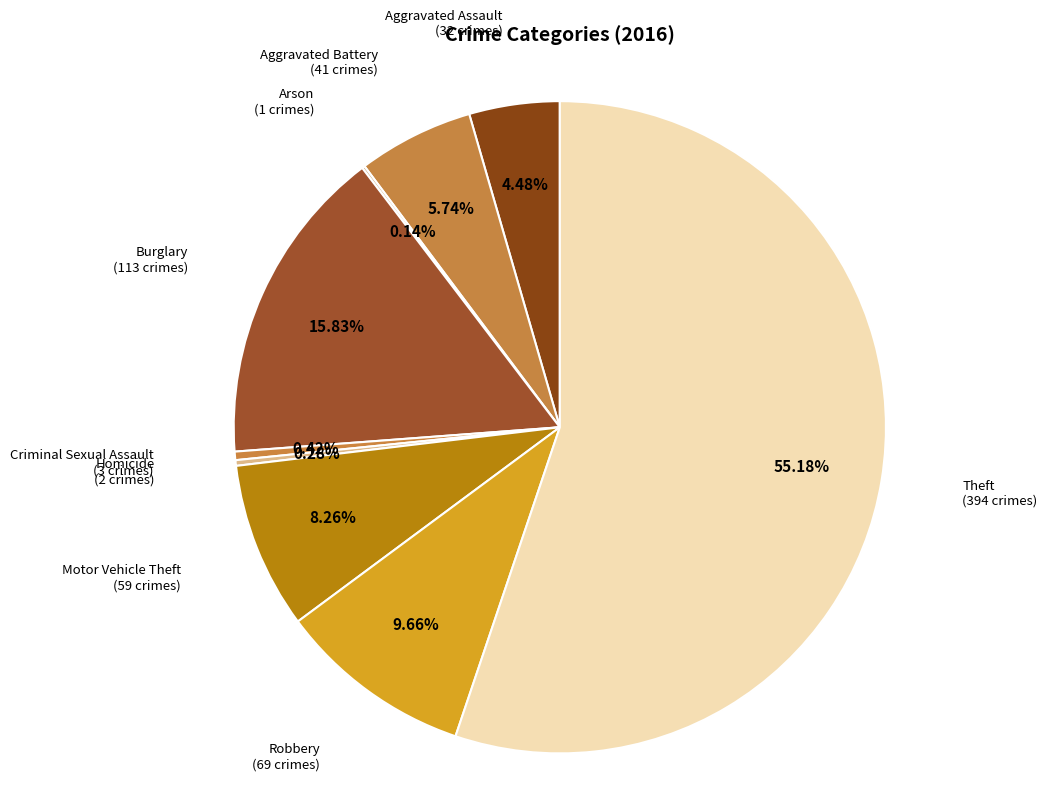

Rank the categories by value from highest to lowest.

Theft, Burglary, Robbery, Motor Vehicle Theft, Aggravated Battery, Aggravated Assault, Criminal Sexual Assault, Homicide, Arson